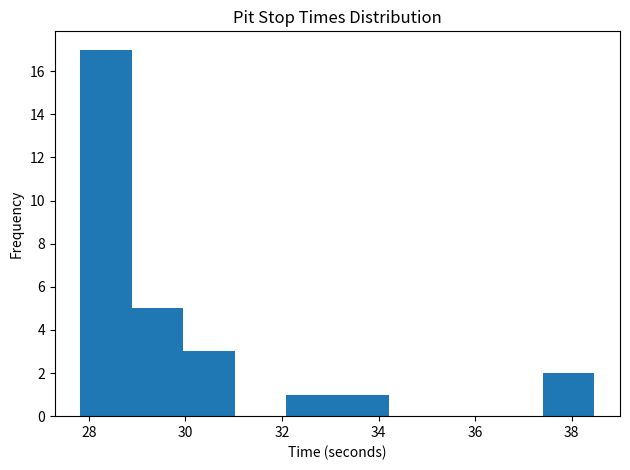

Reading left to right, transcribe this chart: for each bar, give the range it covers on the x-axis and its height. Neither the bar edges nor the heights are printed on the chart, so give them approximately, as read against the axes.

27.8 to 28.8: 17
28.8 to 30.0: 5
30.0 to 31.0: 3
31.0 to 32.0: 0
32.0 to 33.2: 1
33.2 to 34.2: 1
34.2 to 35.2: 0
35.2 to 36.4: 0
36.4 to 37.4: 0
37.4 to 38.4: 2